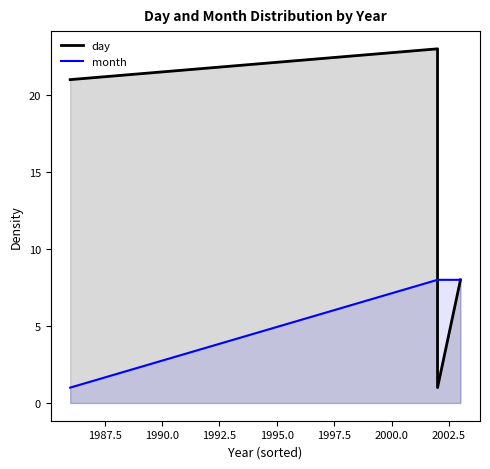

Does the chart display data point markers on the line(s)?

No